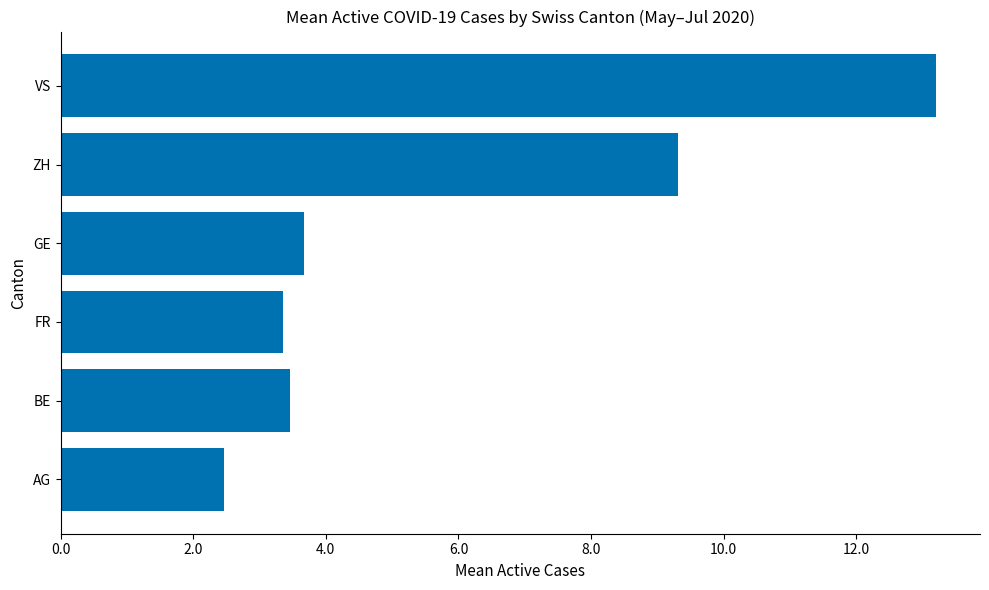

Reading bottom to top, what are all the values shown in this chart?

AG=2.5	BE=3.5	FR=3.4	GE=3.7	ZH=9.3	VS=13.2